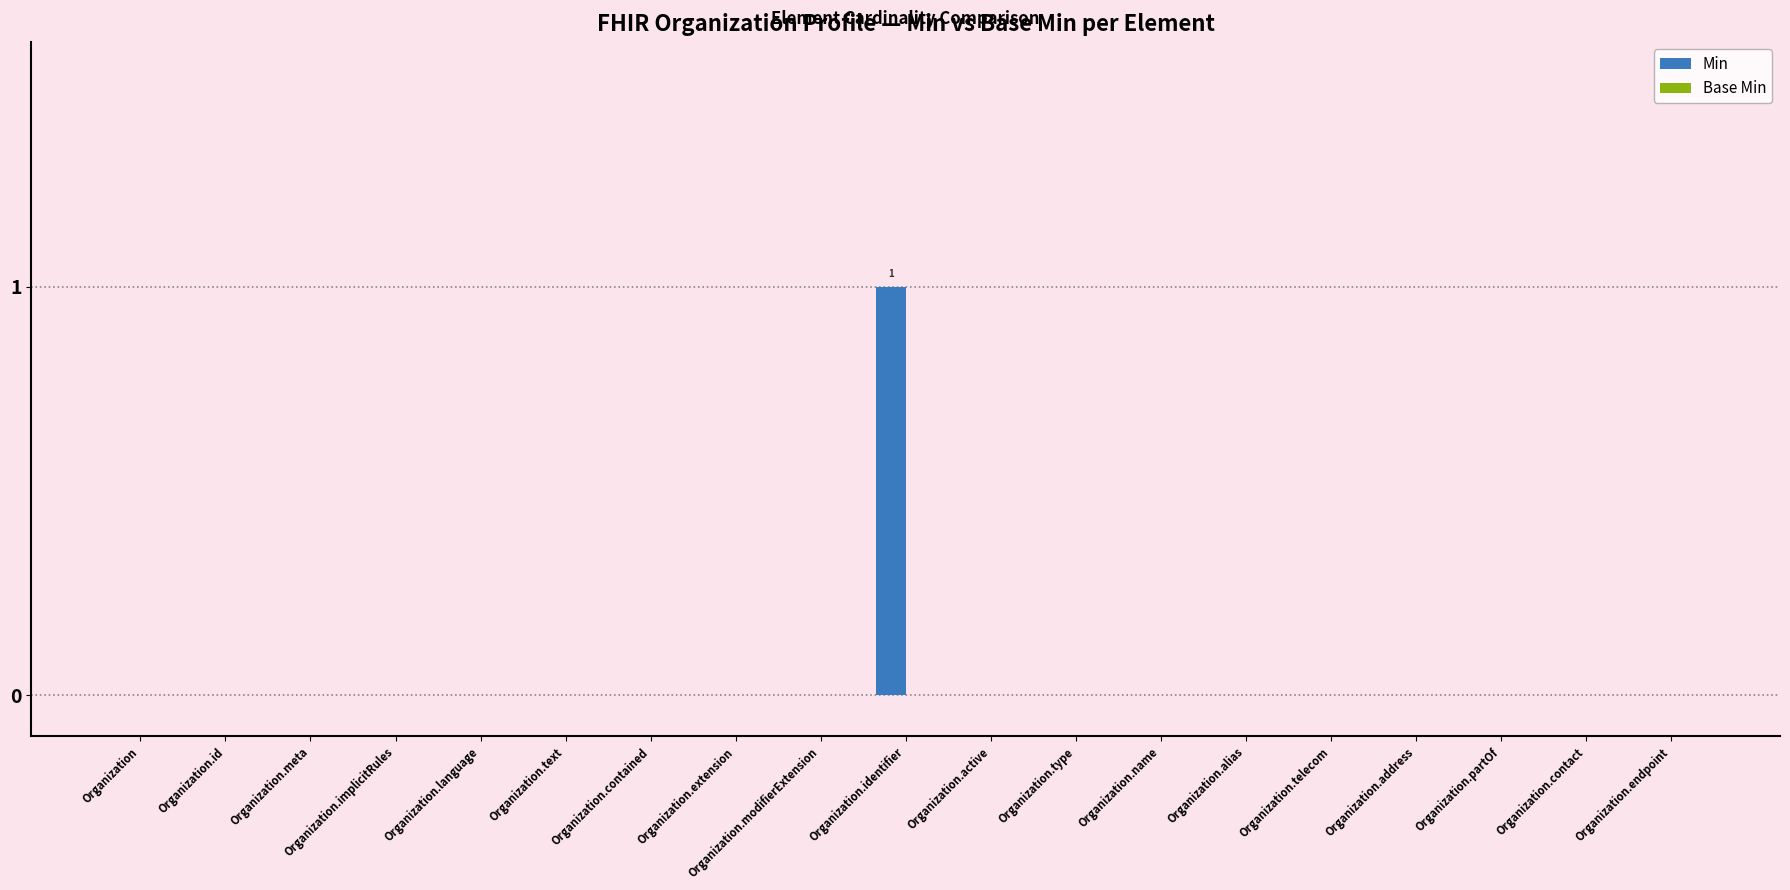

True or false: the data shows 0 at Organization.endpoint.

True